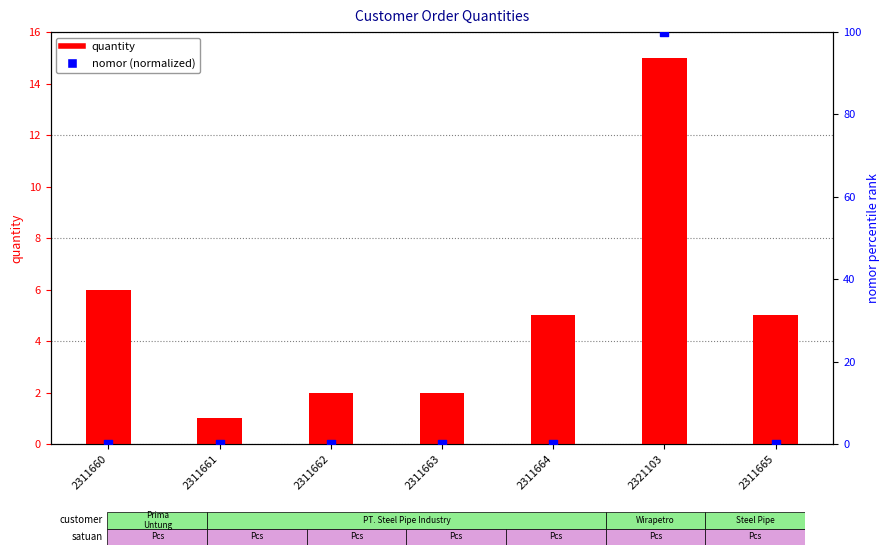

Which series reaches the maximum Y coordinate?

nomor (normalized)